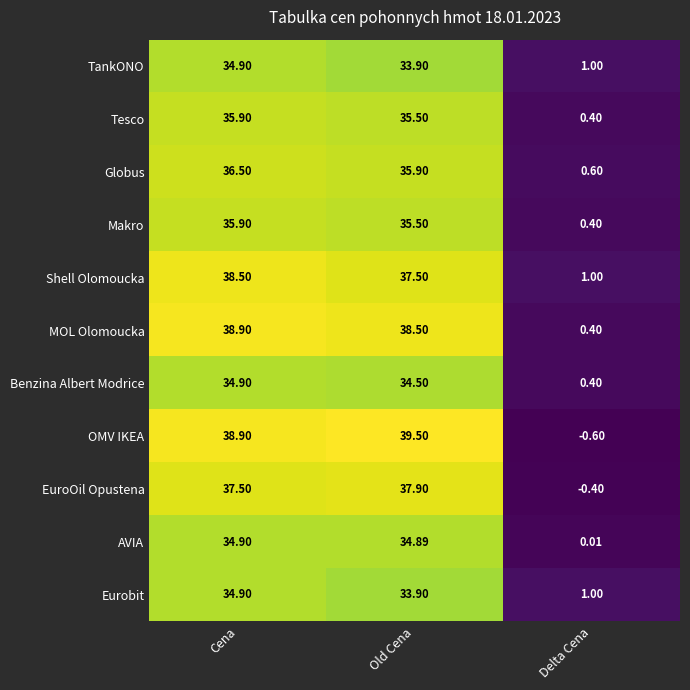

Rank the categories by MOL Olomoucka value from highest to lowest.

Cena, Old Cena, Delta Cena